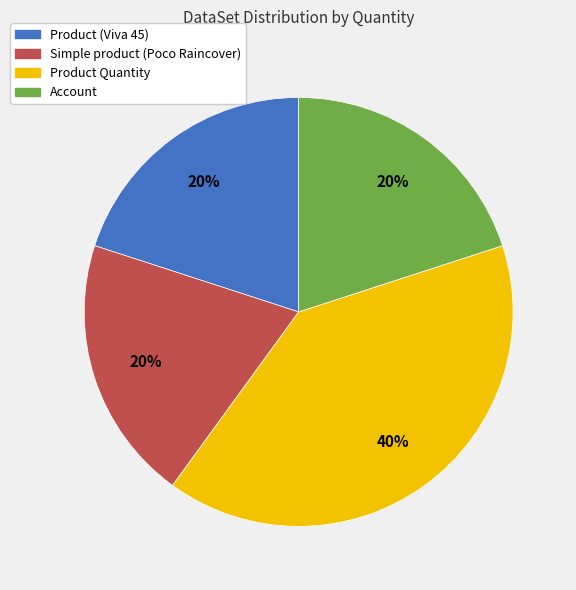

True or false: Product (Viva 45) accounts for 20% of the total.

True